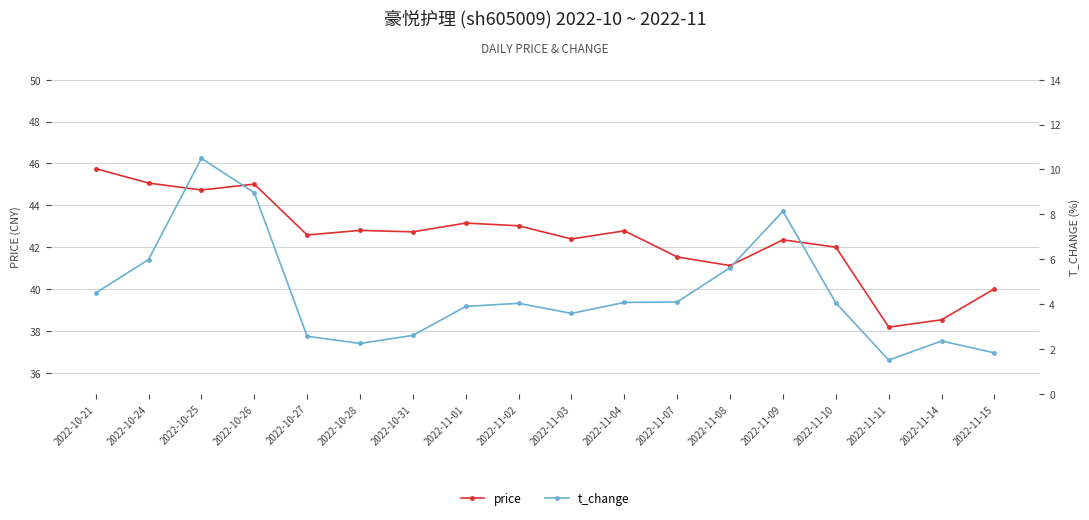

Does the chart have visible grid lines?

Yes